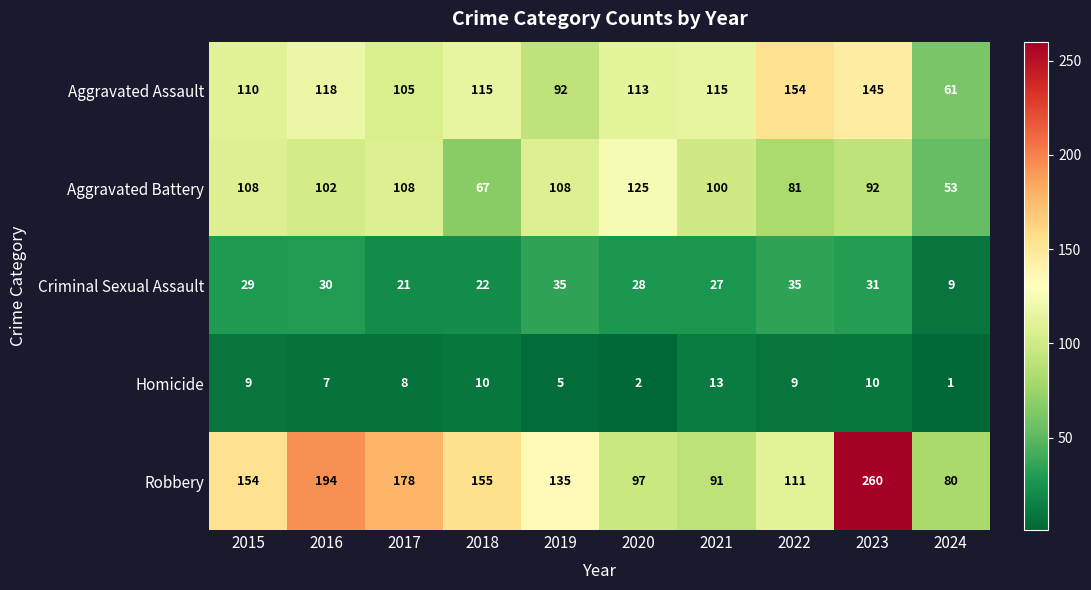

Which series changed the most between 2017 and 2022?

Robbery